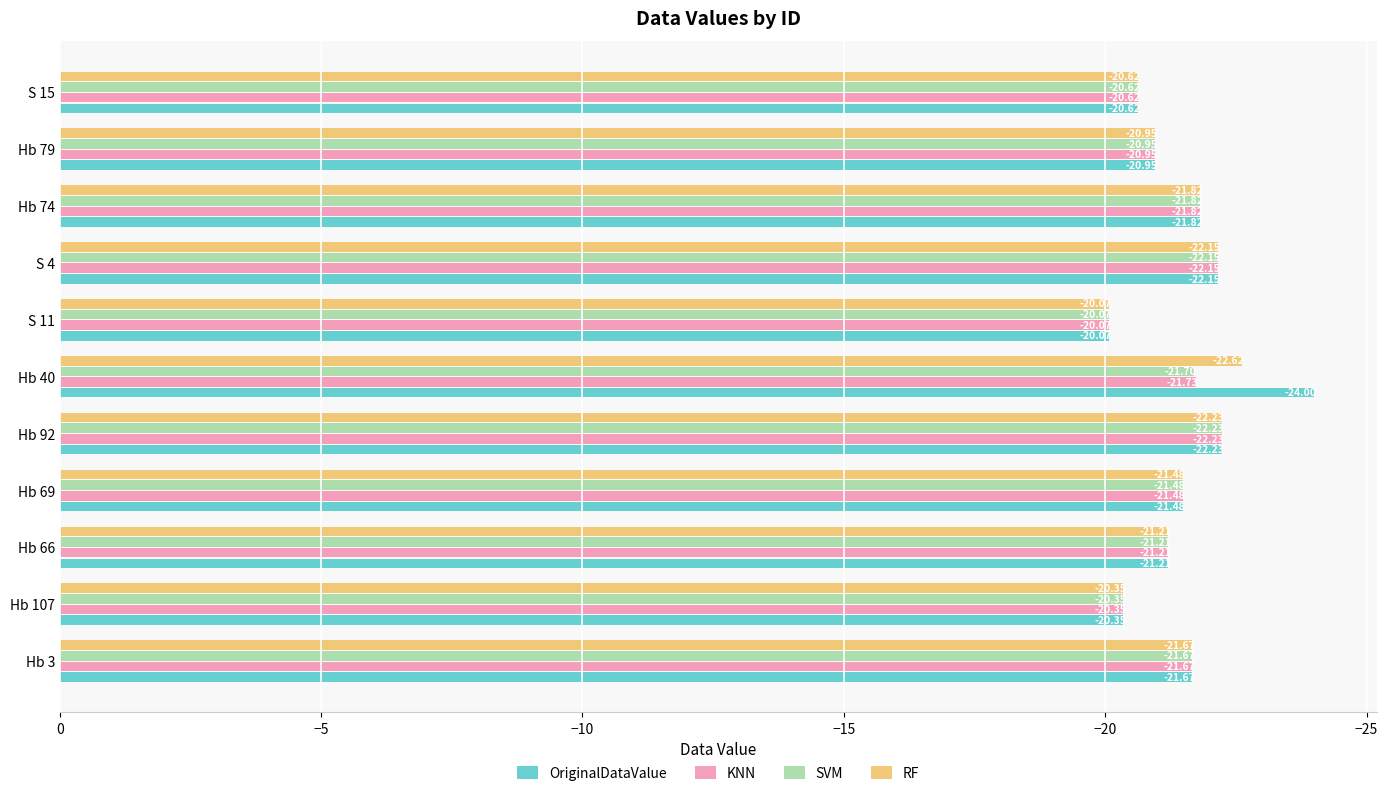

Which series has the largest range (max minus min)?

OriginalDataValue